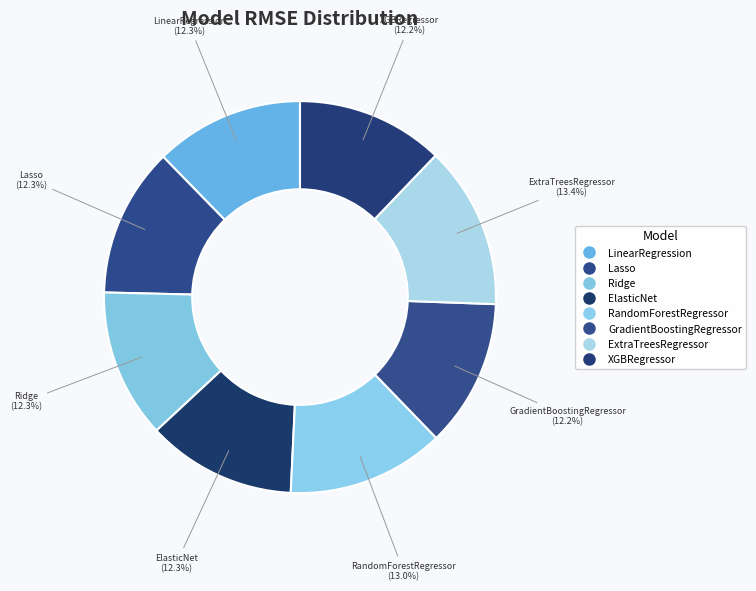

What percentage do GradientBoostingRegressor and Lasso together represent?

24.5%